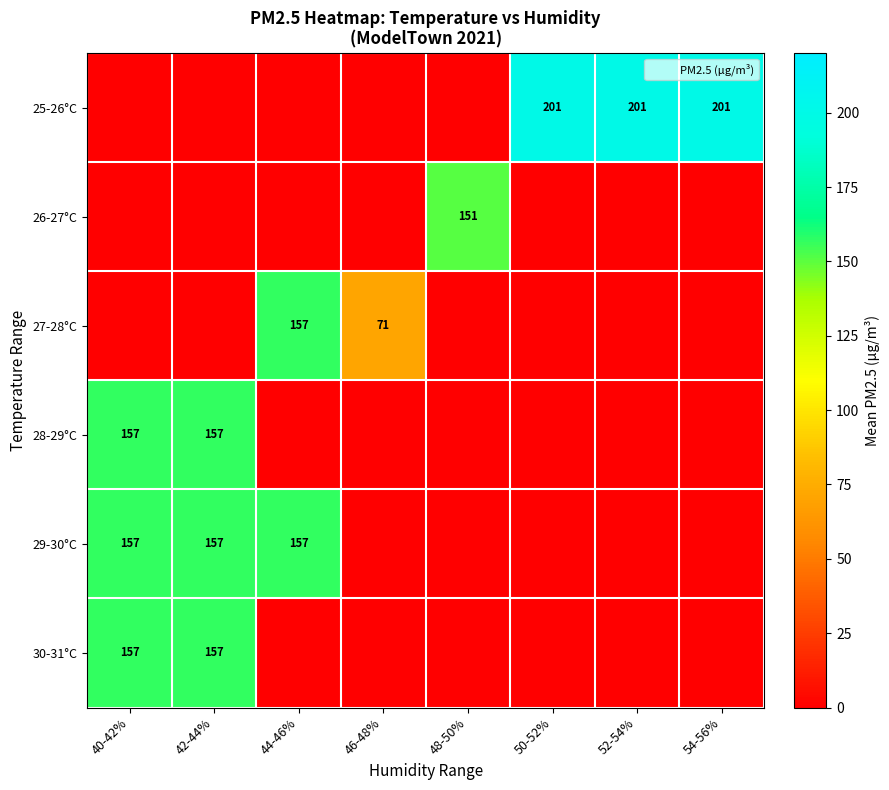

Between 50-52% and 54-56%, which series saw the biggest shift?

25-26°C